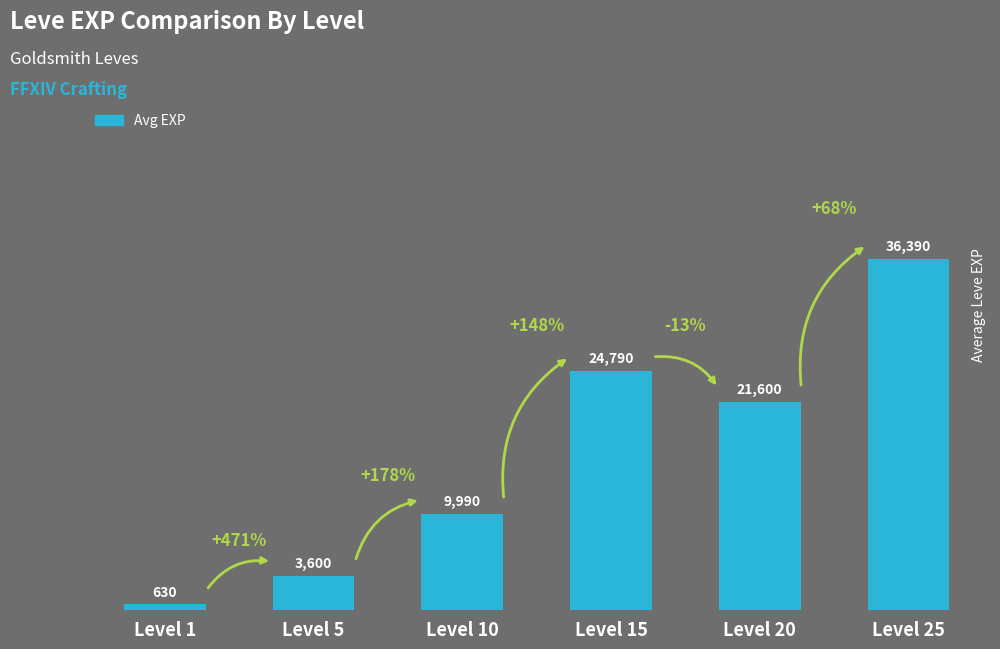

The chart shows a value of 9990 at Level 10. True or false?

True